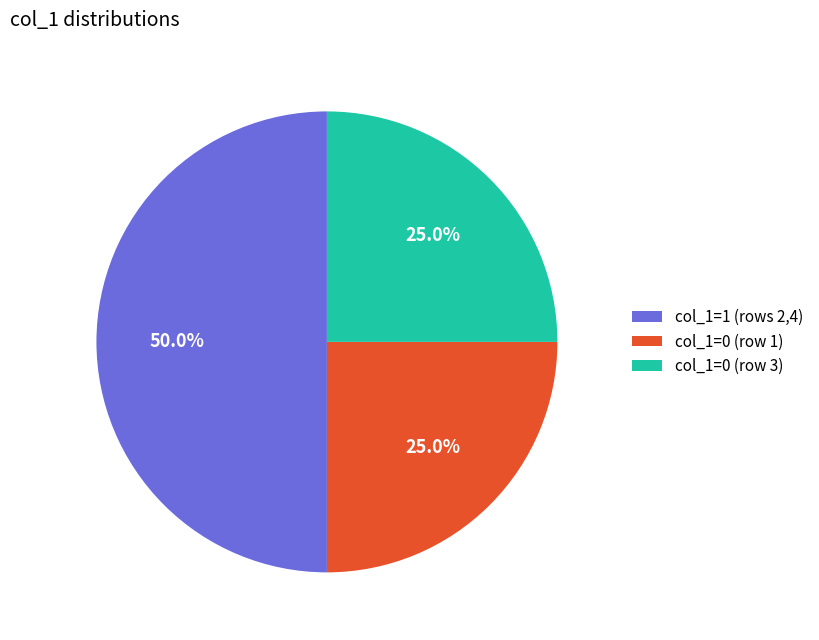

What is the largest slice in the pie chart?

col_1=1 (rows 2,4)